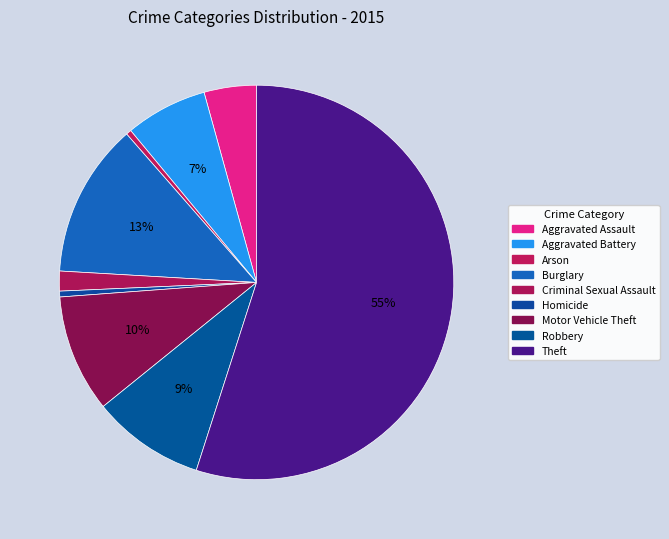

True or false: Burglary accounts for 13% of the total.

True